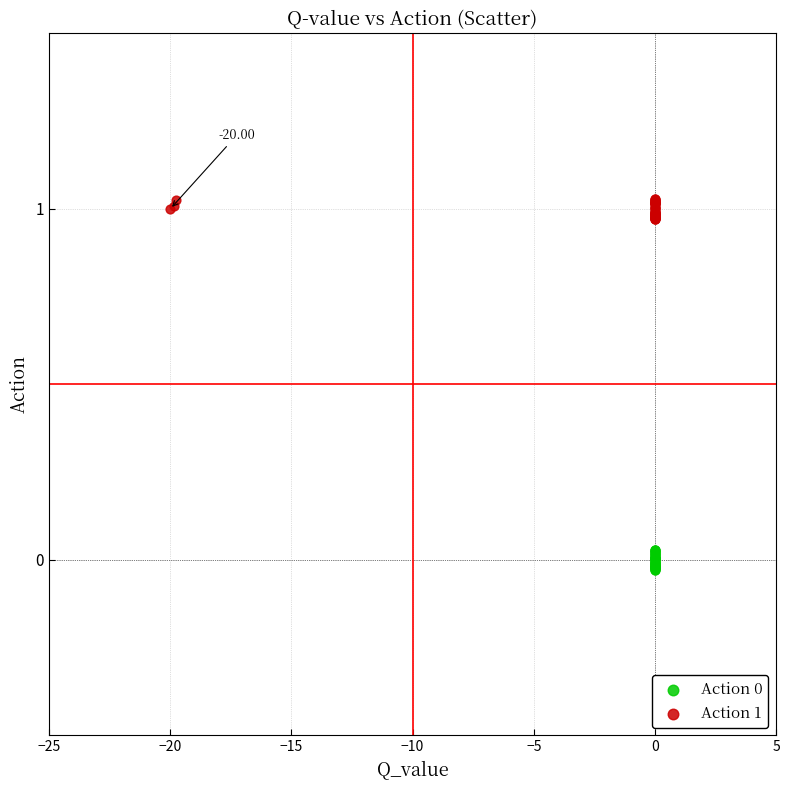

Which series reaches the maximum Y coordinate?

Action 1